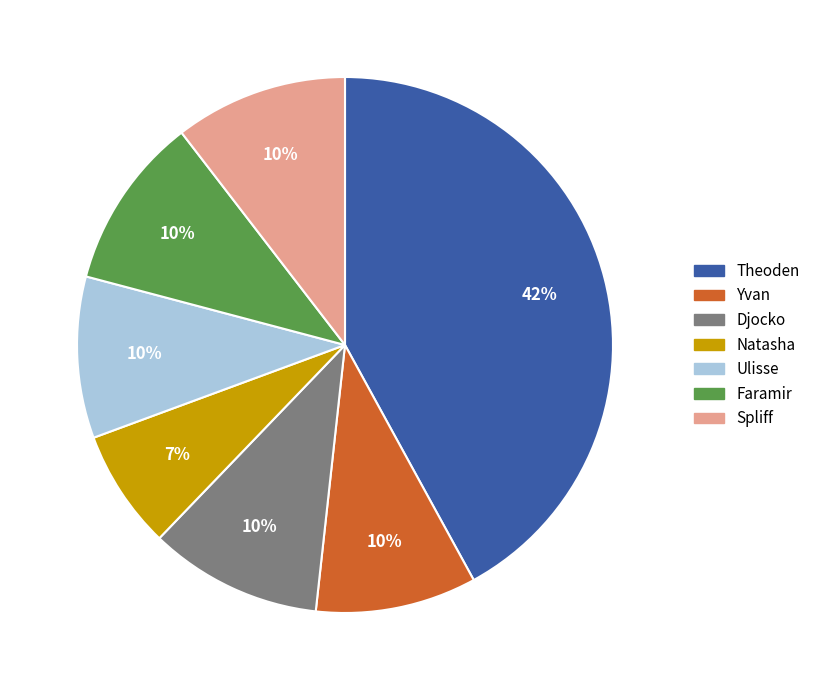

Does Theoden account for over 50% of the chart?

No